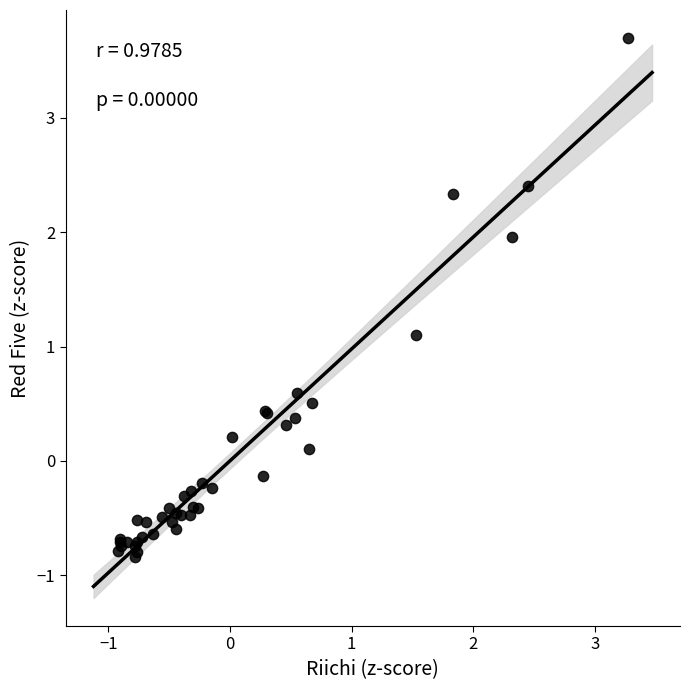

What Y value in the scatter plot is closest to 1?

1.1